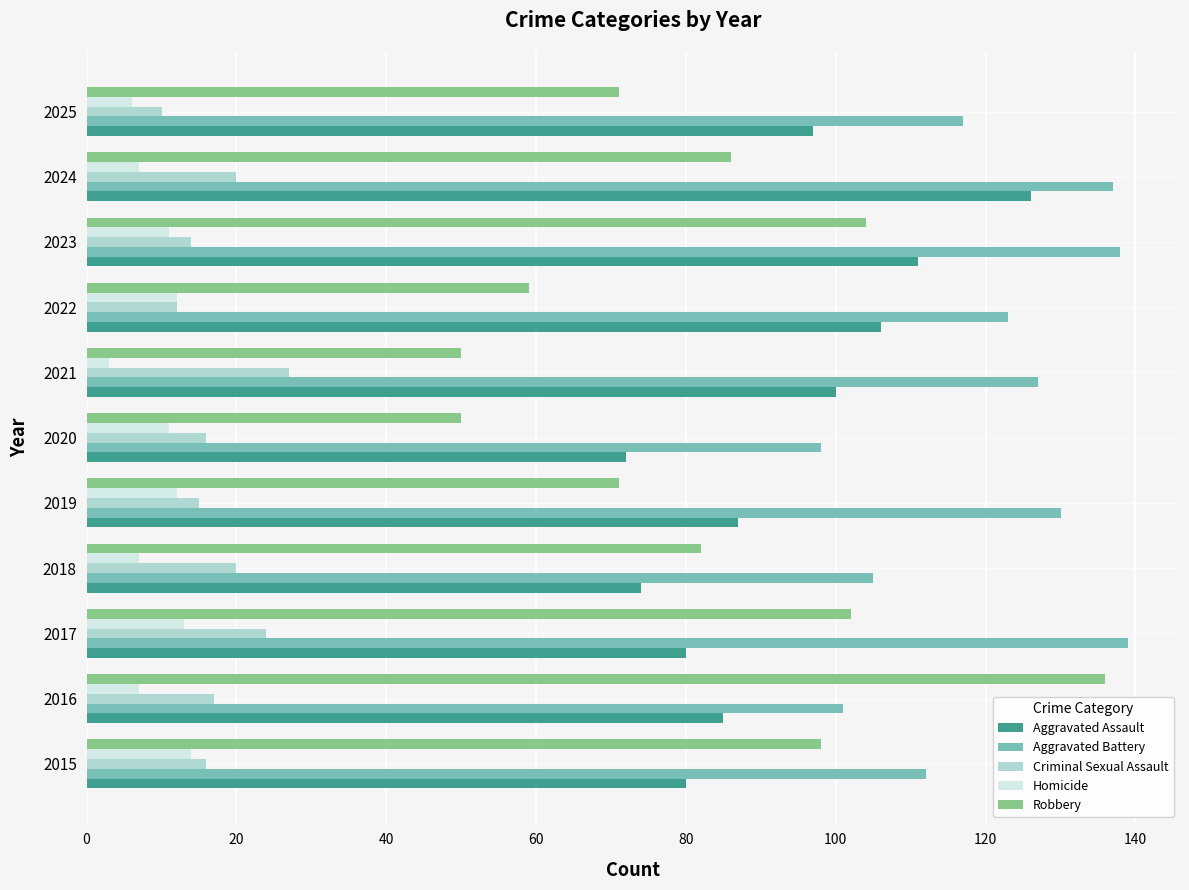

What is the difference between the second highest and second lowest values in the Robbery series?

54